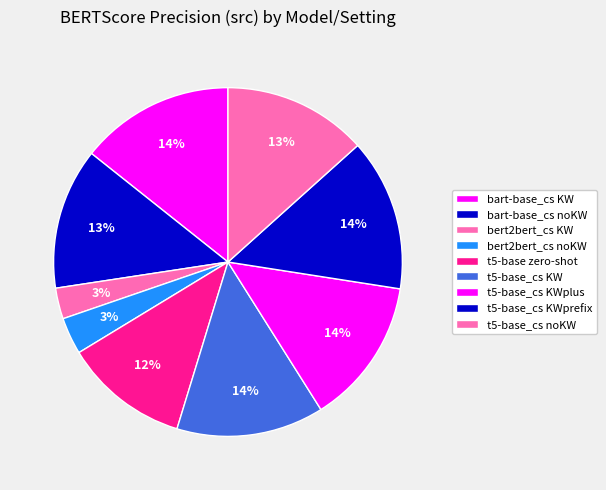

How many segments does this pie chart have?

9